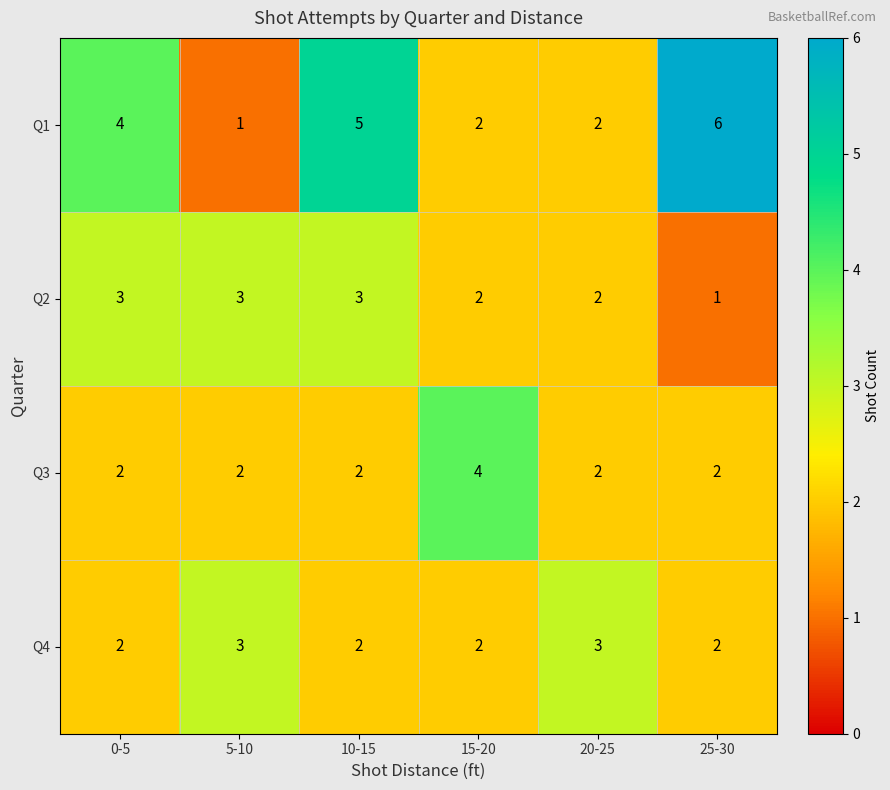

Reading right to left, transcribe all the data shown in this chart.

Q1: 25-30=6	20-25=2	15-20=2	10-15=5	5-10=1	0-5=4
Q2: 25-30=1	20-25=2	15-20=2	10-15=3	5-10=3	0-5=3
Q3: 25-30=2	20-25=2	15-20=4	10-15=2	5-10=2	0-5=2
Q4: 25-30=2	20-25=3	15-20=2	10-15=2	5-10=3	0-5=2